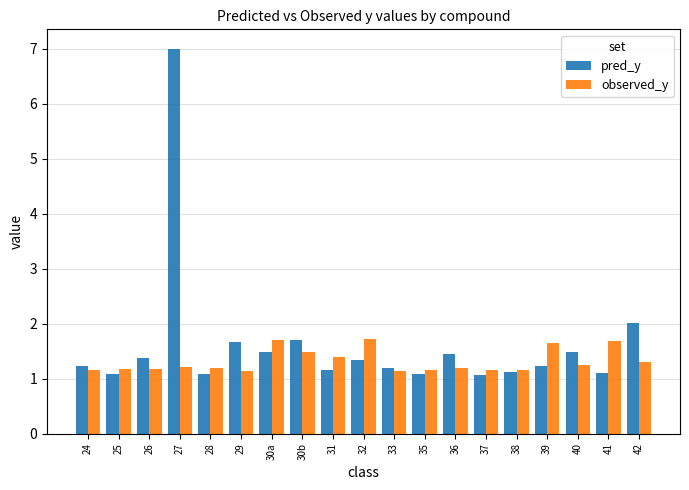

How many series are shown in this chart?

2